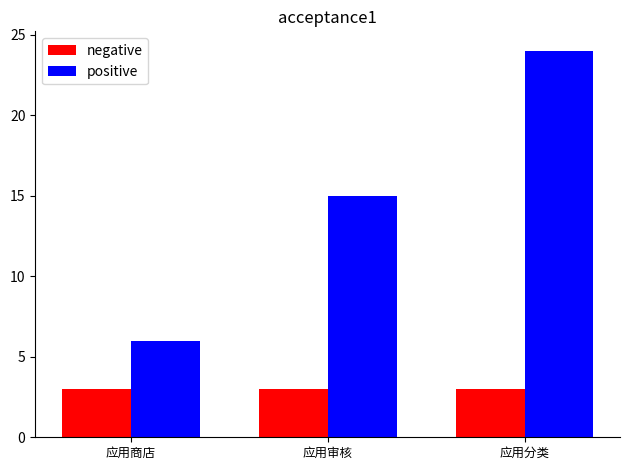

Read the negative value at 应用商店.

3